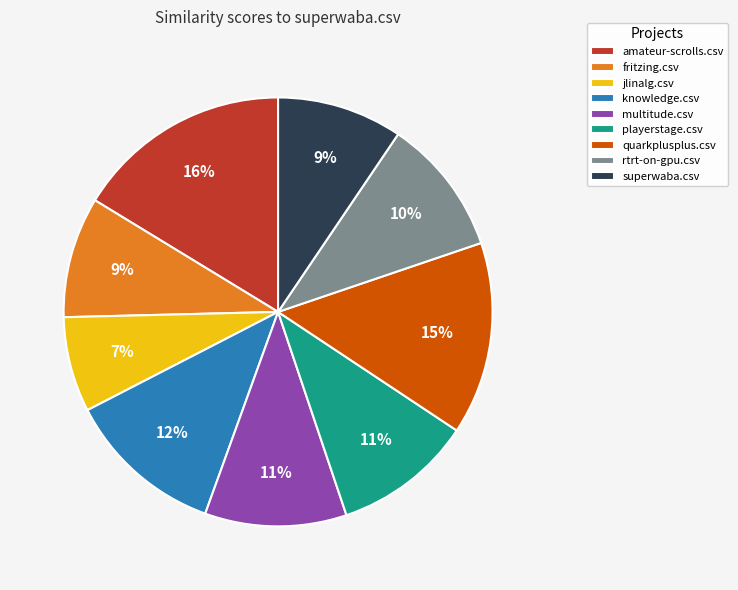

Is it true that rtrt-on-gpu.csv is 17% of the pie?

False